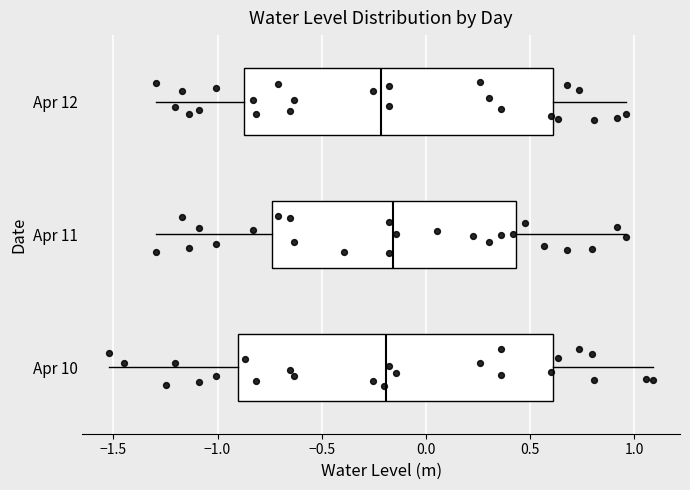

Where does the left whisker of the box for Apr 11 end on the x-axis? The values are not printed on the chart, so give them approximately, as read against the axis.

-1.30